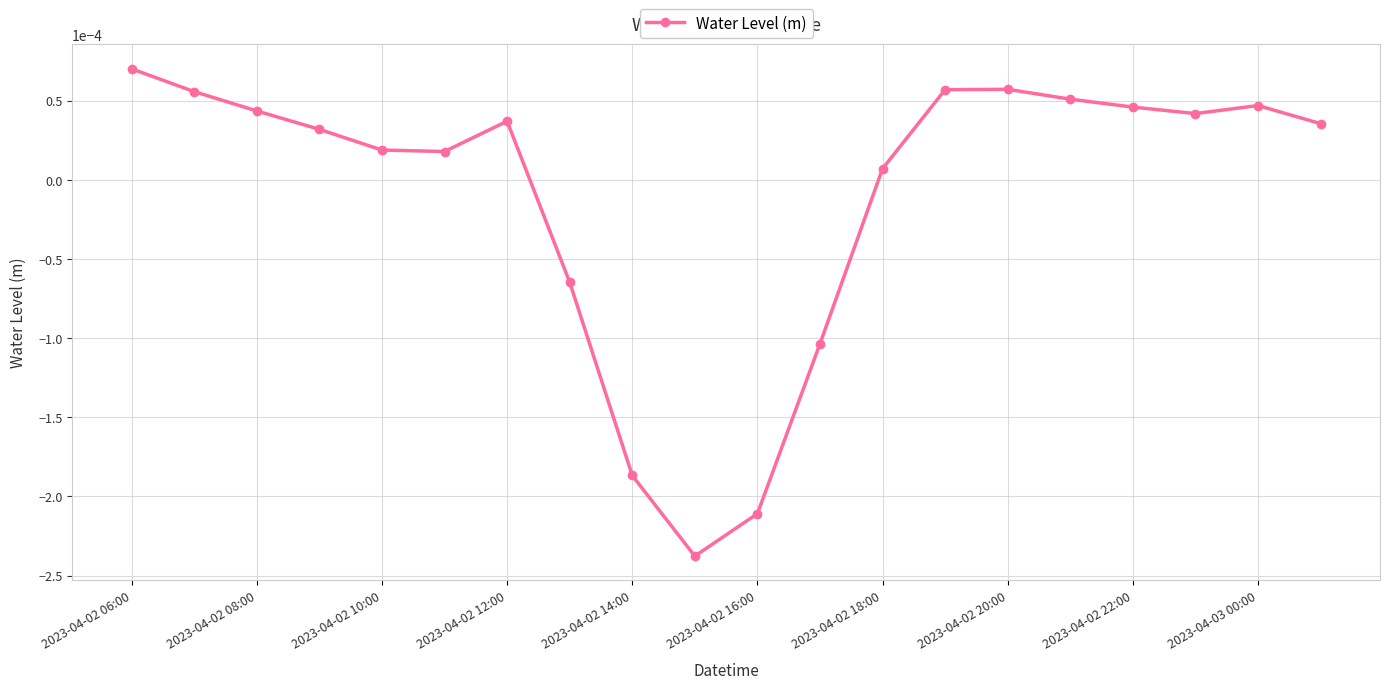

True or false: there are more than 1 points higher than both neighbors.

True